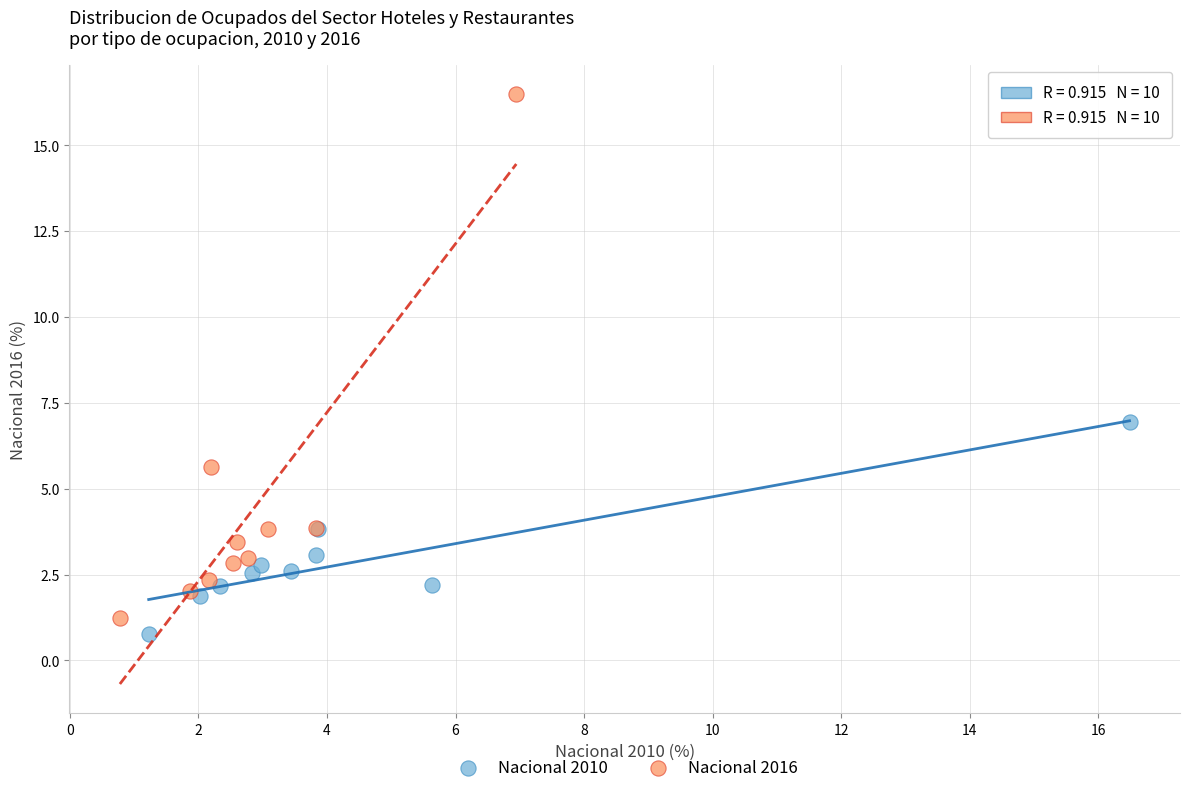

Which series reaches the maximum Y coordinate?

Nacional 2016